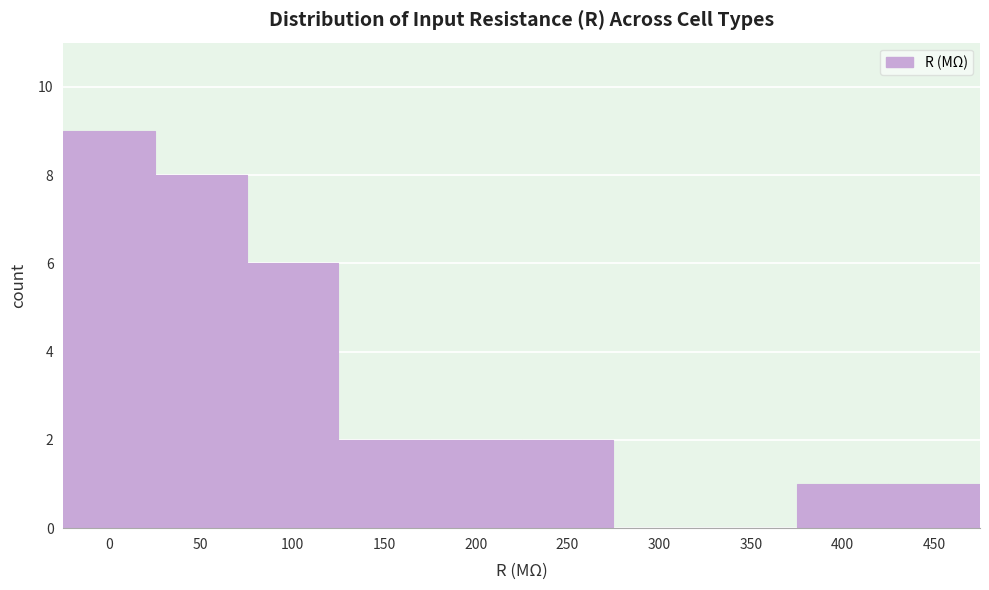

Reading left to right, extract all data points from this chart.

0=9	50=8	100=6	150=2	200=2	250=2	300=0	350=0	400=1	450=1